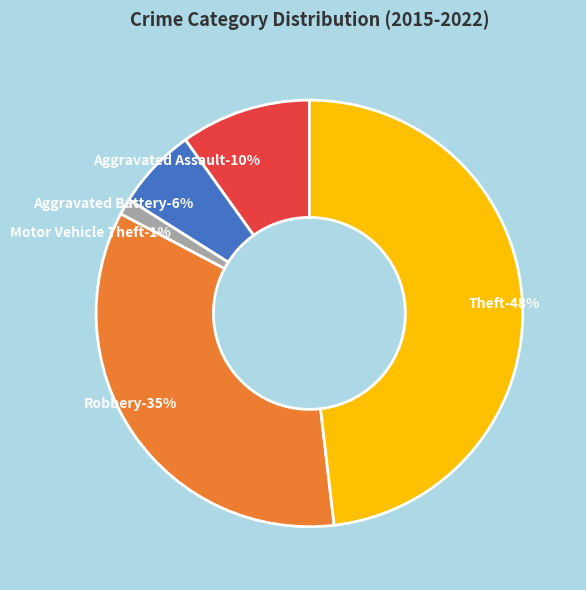

Count the number of slices in the pie.

5